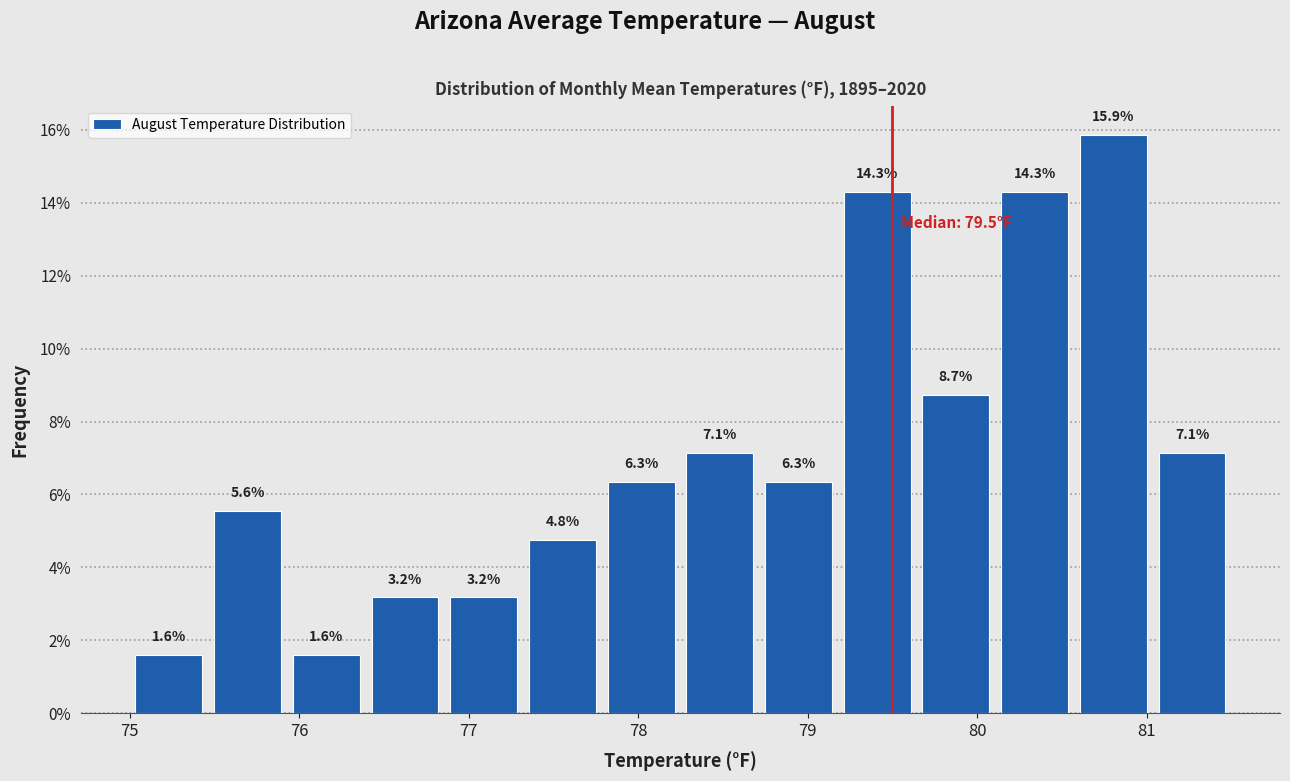

How tall is the bar that spans 75.0 to 75.5 on the x-axis? The bar edges are not printed on the chart, so give them approximately, as read against the axis.

1.6